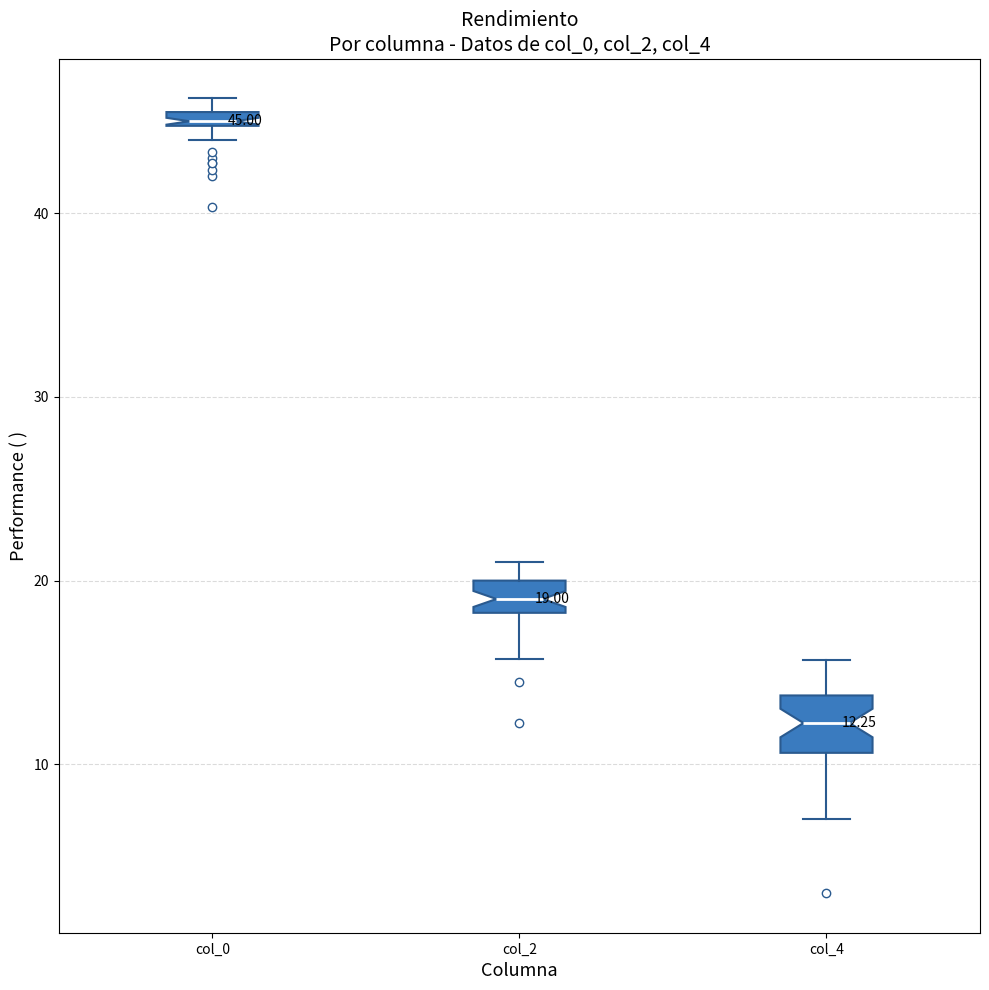

Which box's median line is the lowest?

col_4